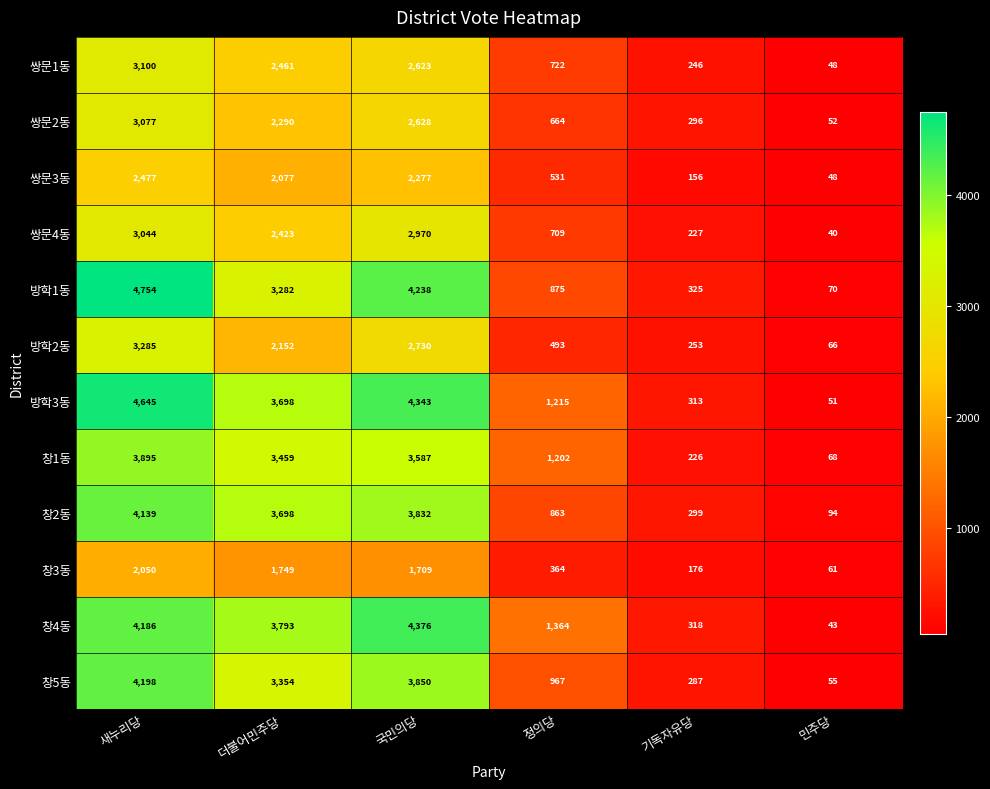

How many data points does each series have?

6